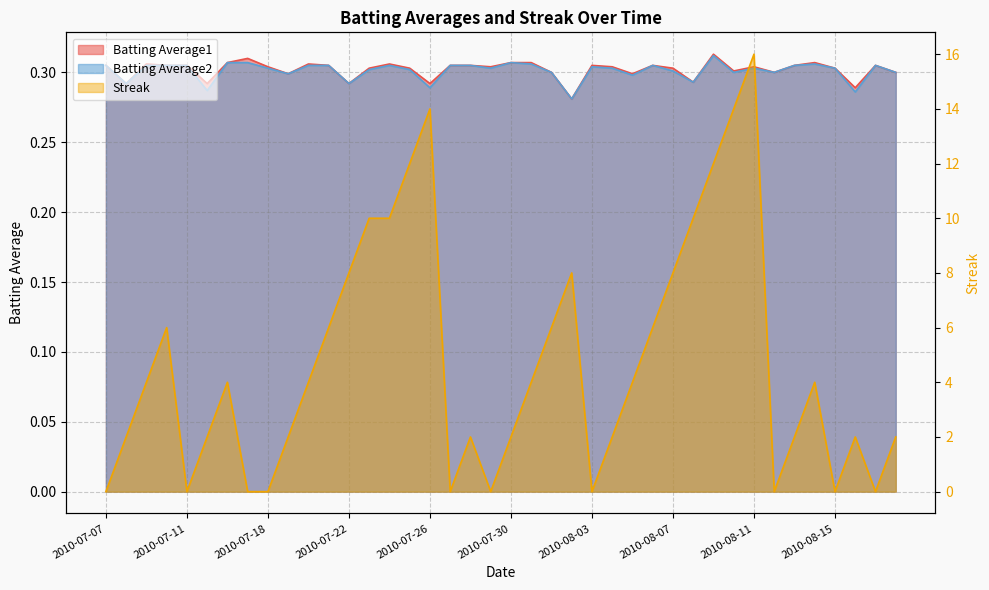

True or false: Batting Average2 and Batting Average1 intersect in this chart.

False